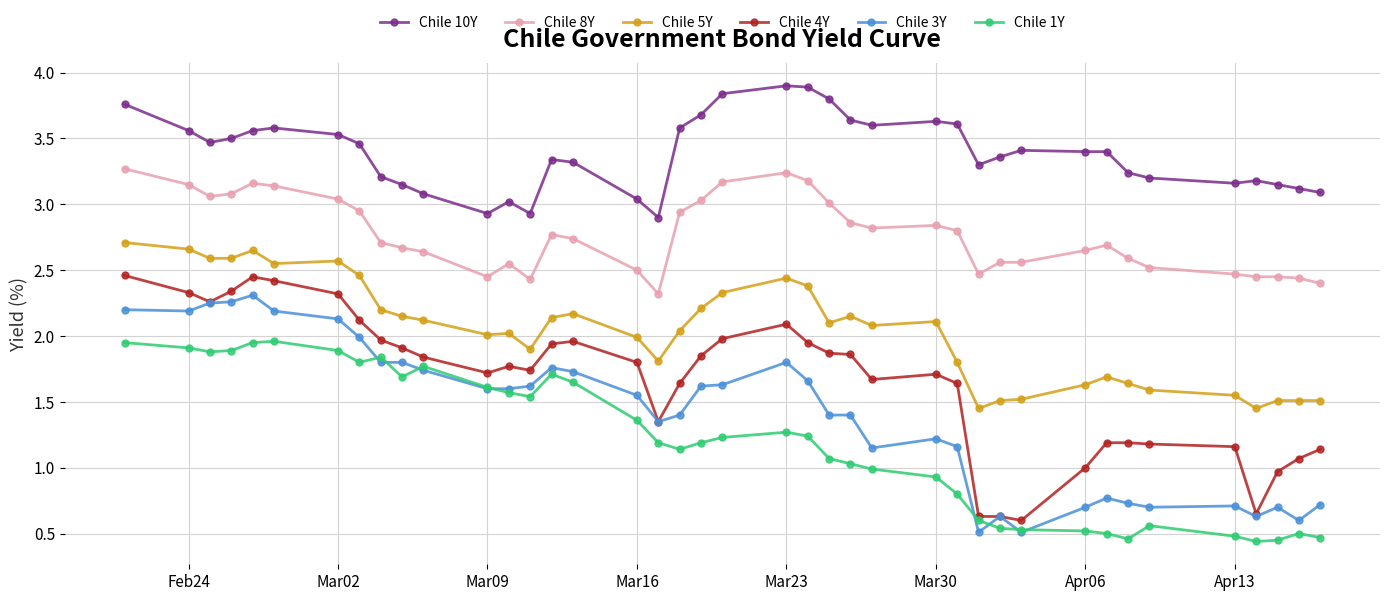

True or false: Chile 10Y and Chile 3Y intersect in this chart.

False